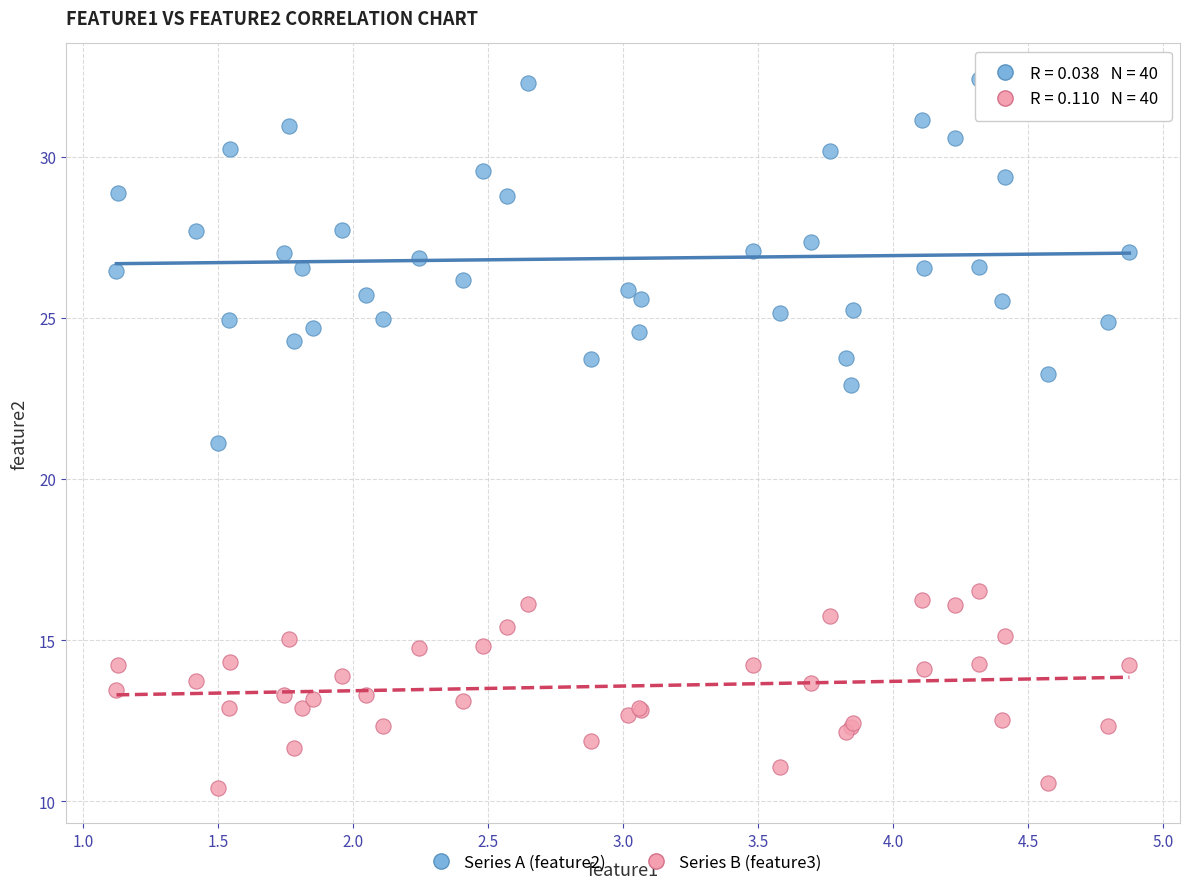

Which series contains the lowest Y value?

Series B (feature3)